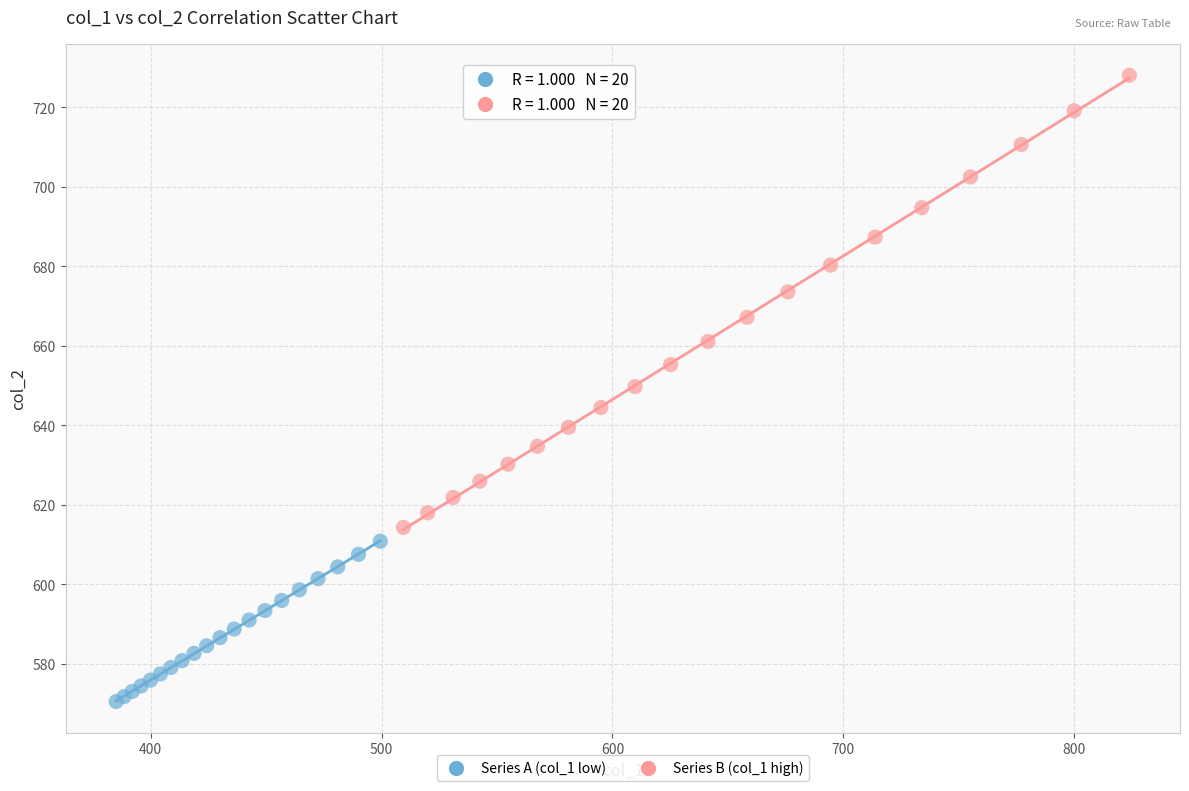

Which series has the largest Y range (max minus min)?

Series B (col_1 high)